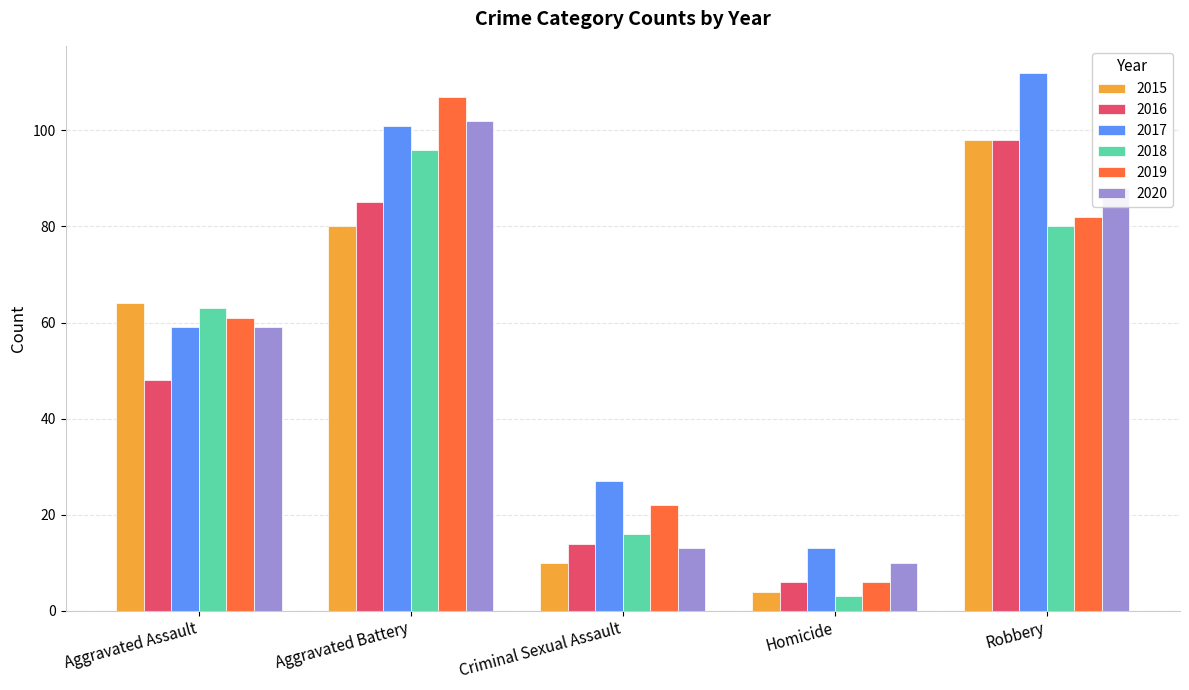

The value of 2015 at Aggravated Battery is 80. True or false?

True